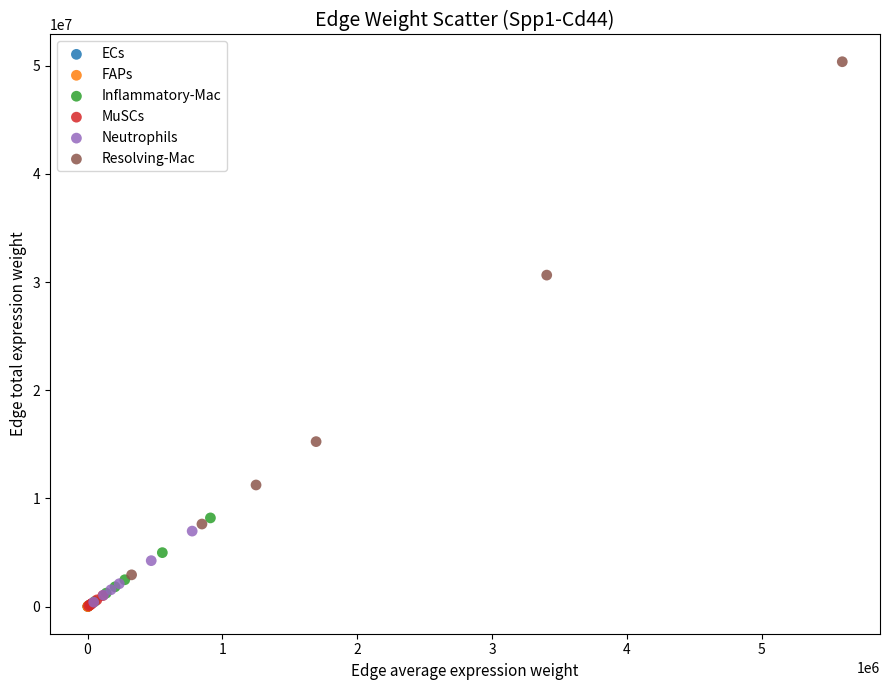

Which series reaches the maximum Y coordinate?

Resolving-Mac